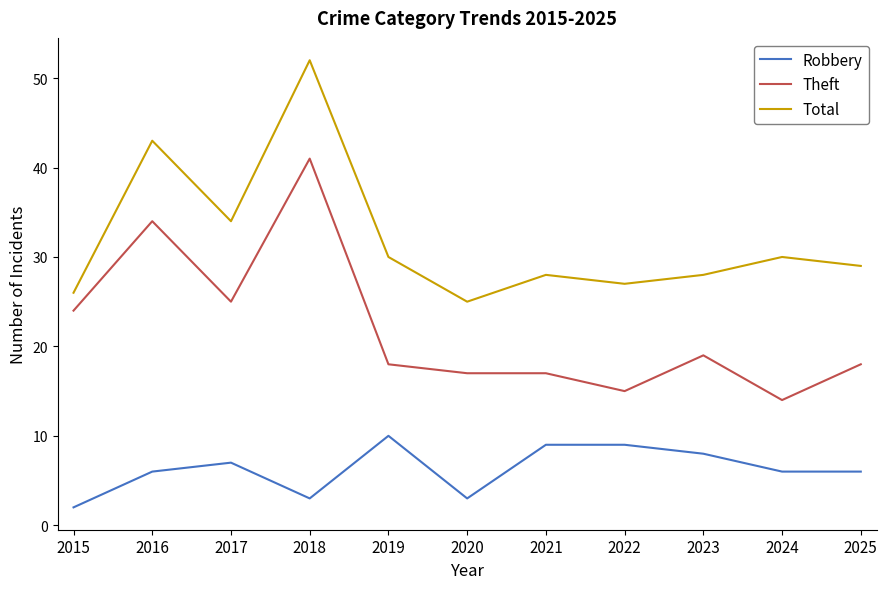

At which category is the sum across all series the highest?

2018